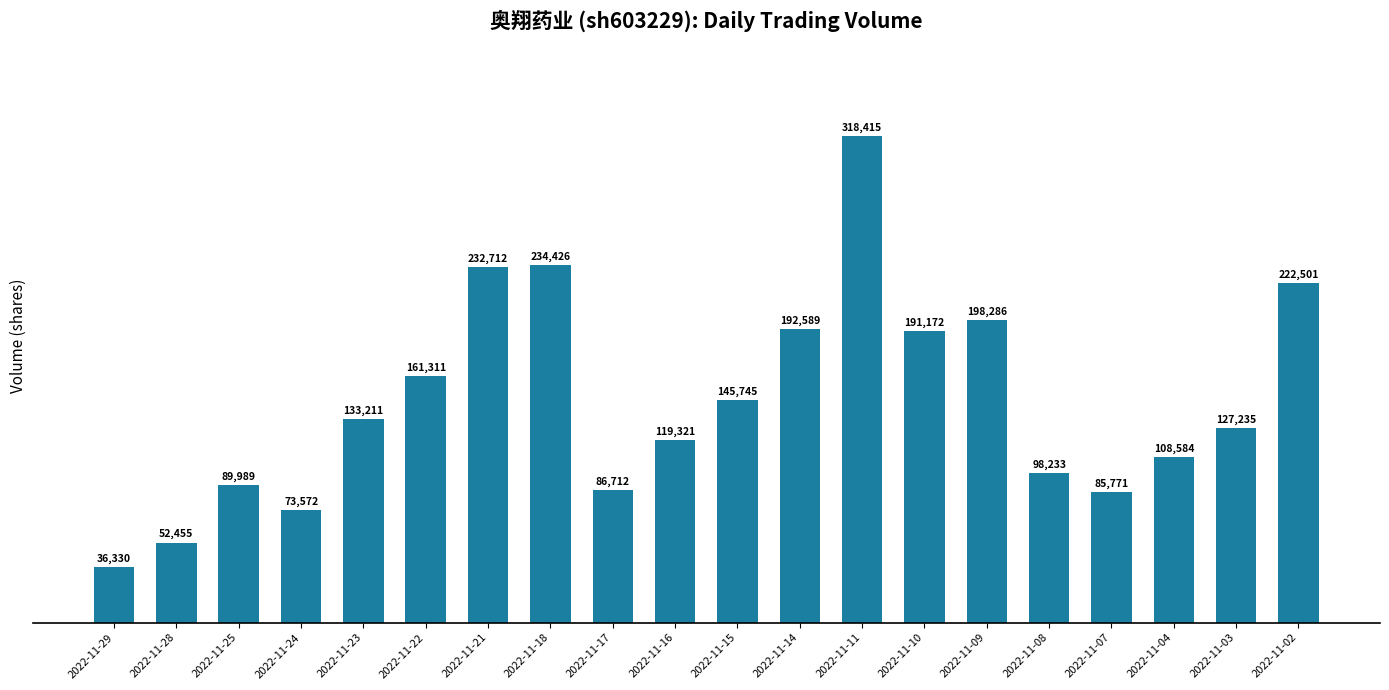

Read the value at 2022-11-15, to the nearest 50.

145750